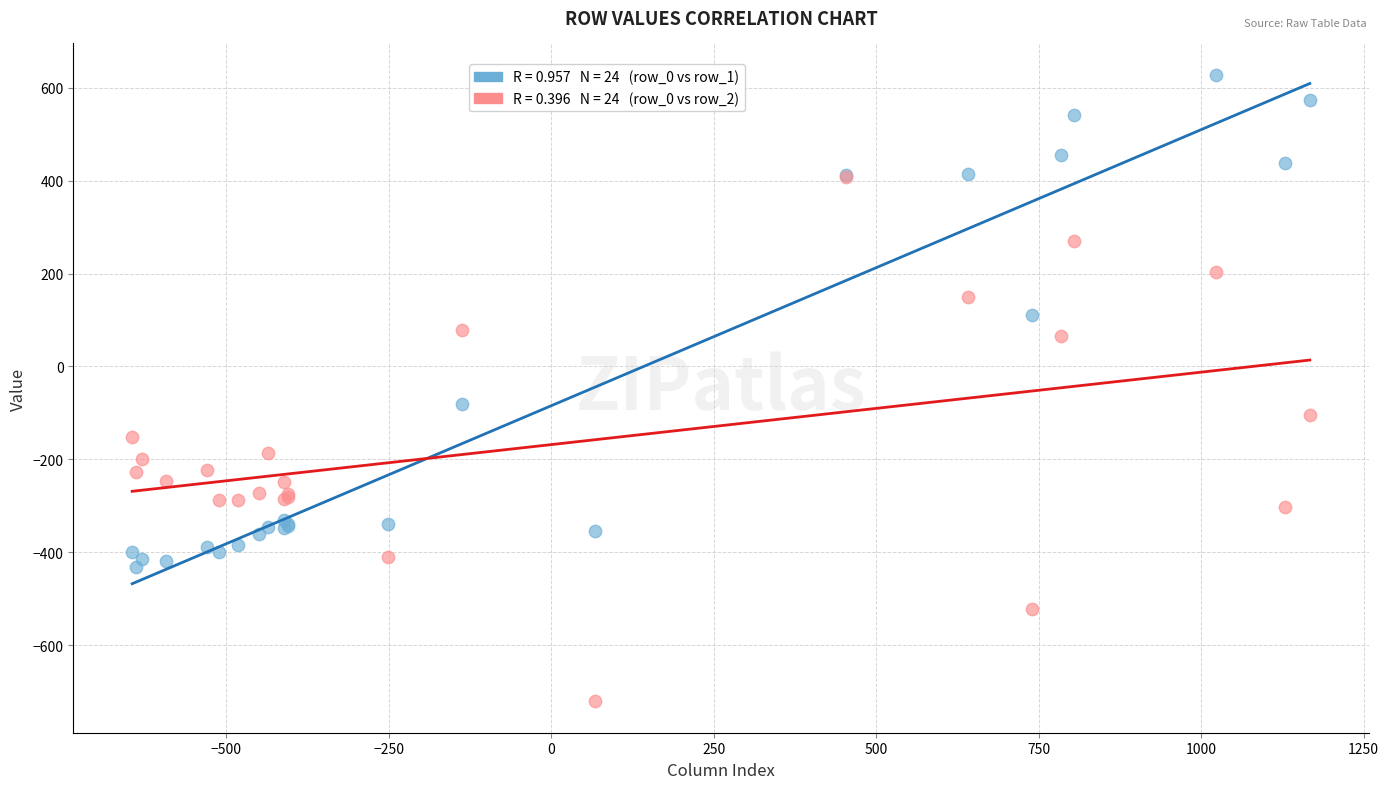

Across all series, what Y value is closest to -46?

-81.6